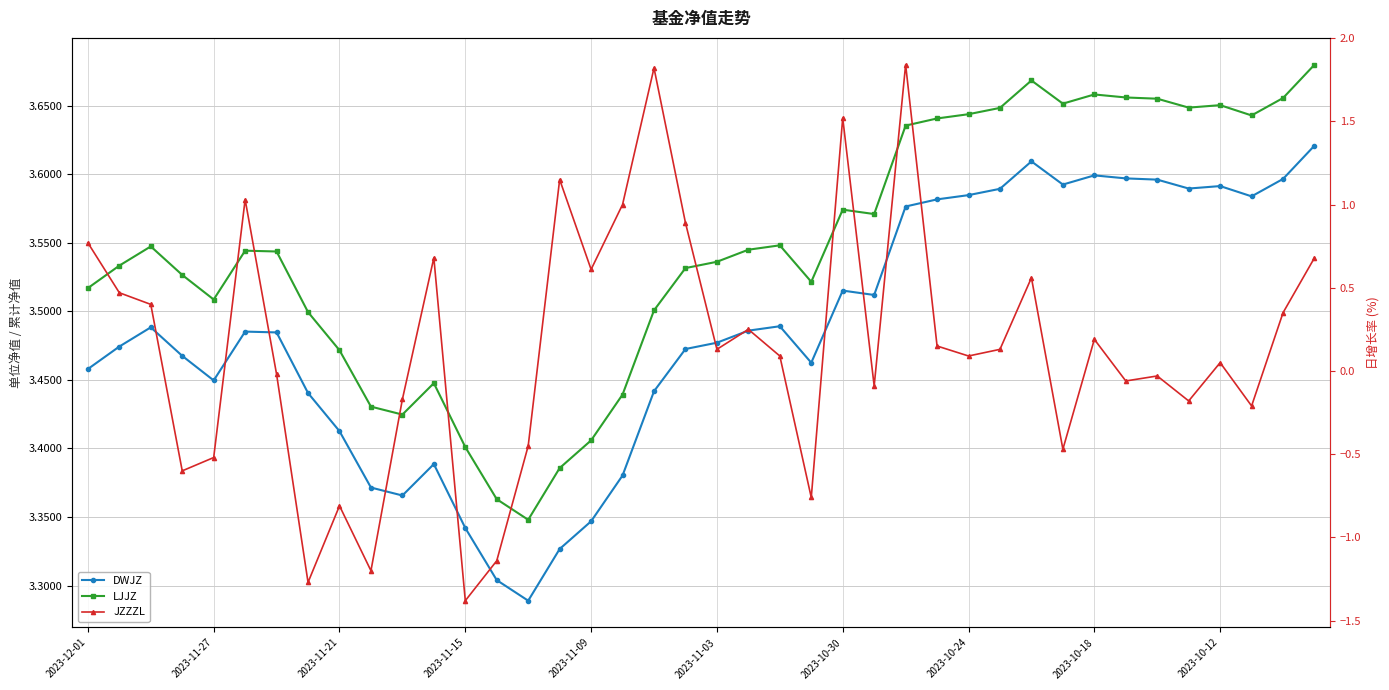

Rank the series by their maximum value, from highest to lowest.

LJJZ, DWJZ, JZZZL